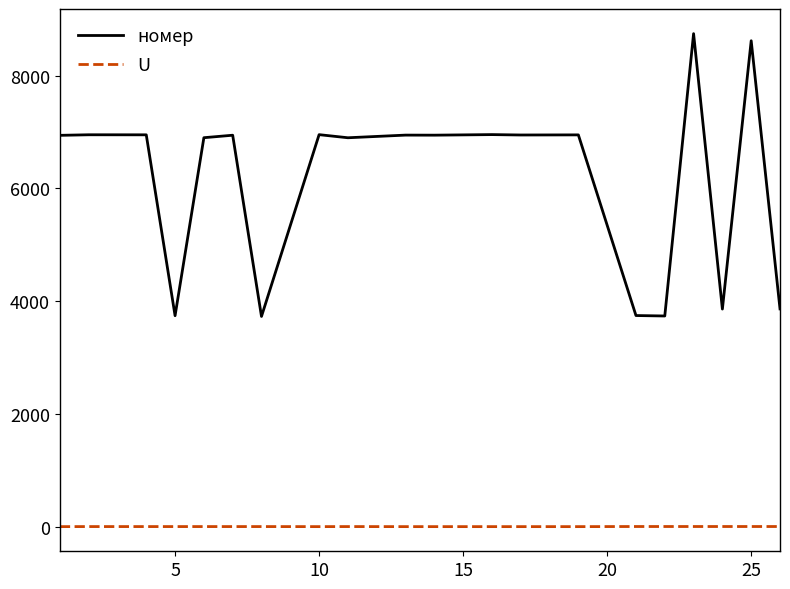

What is the sum of all U values?

39